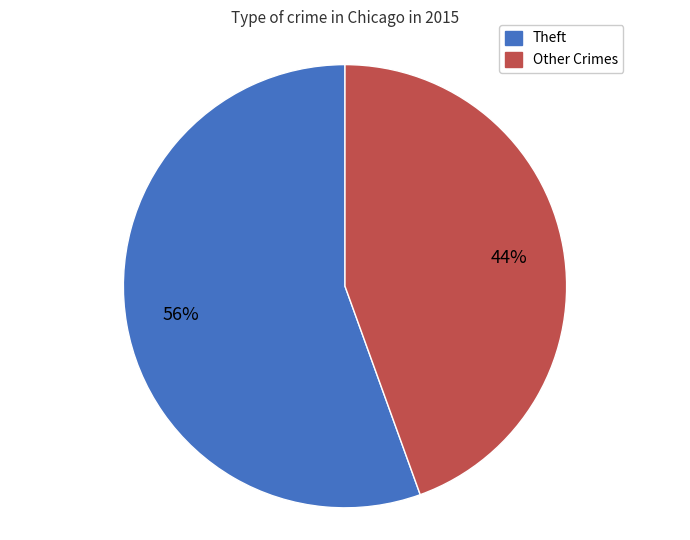

How many slices are in this pie chart?

2